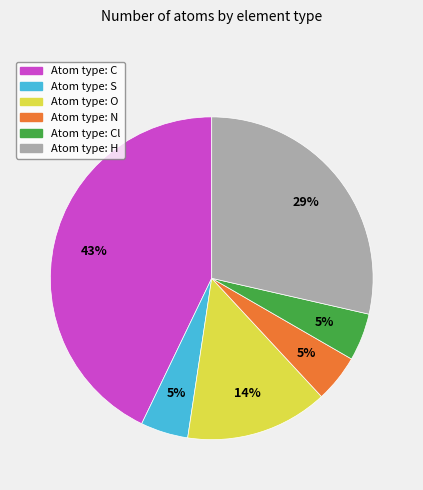

To the nearest percent, what is the difference between the largest and smallest slice percentages?

38%